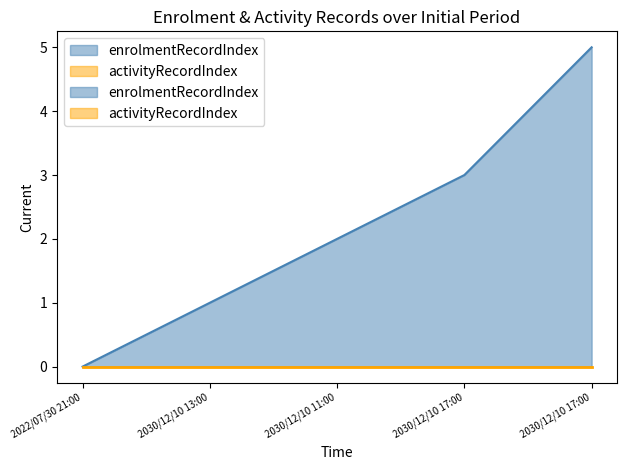

Which label corresponds to the smallest value in the chart?

2022/07/30 21:00